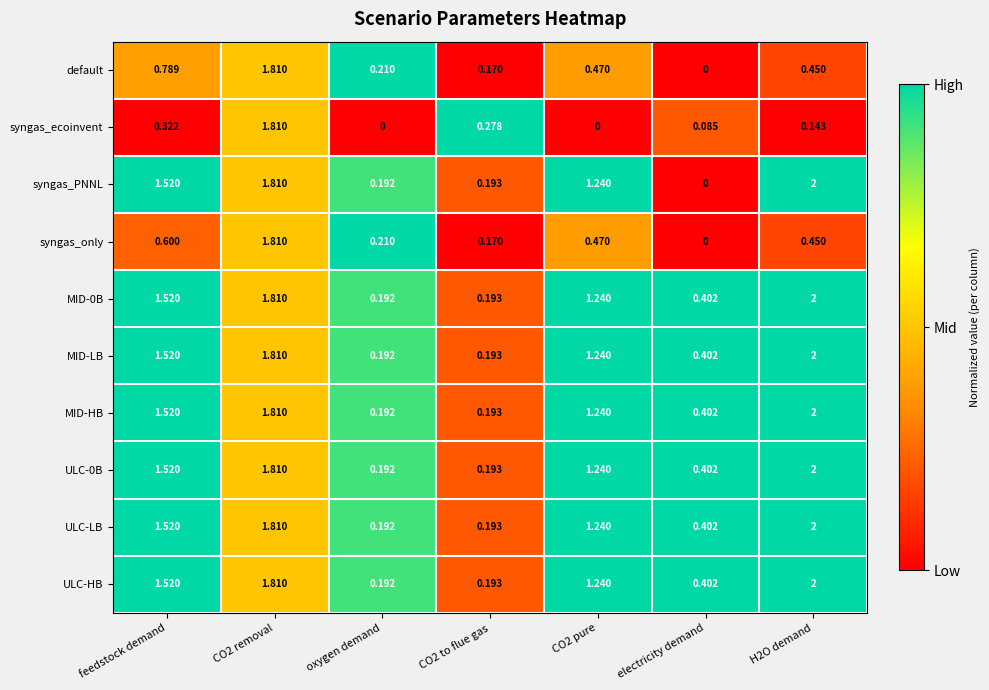

At which category does the chart reach its peak across all series?

H2O demand